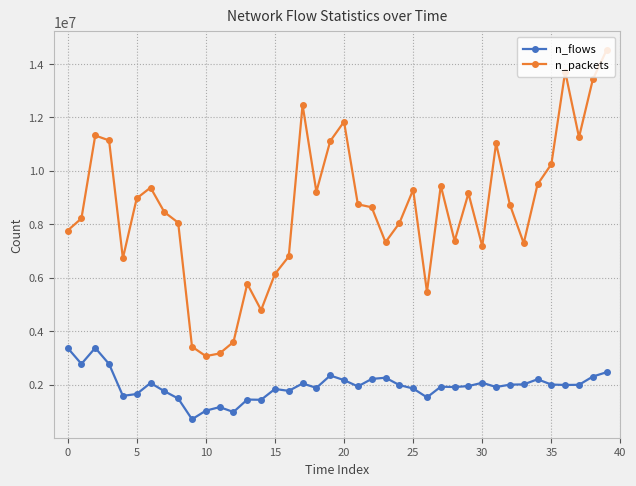

Which series has the widest spread of values?

n_packets